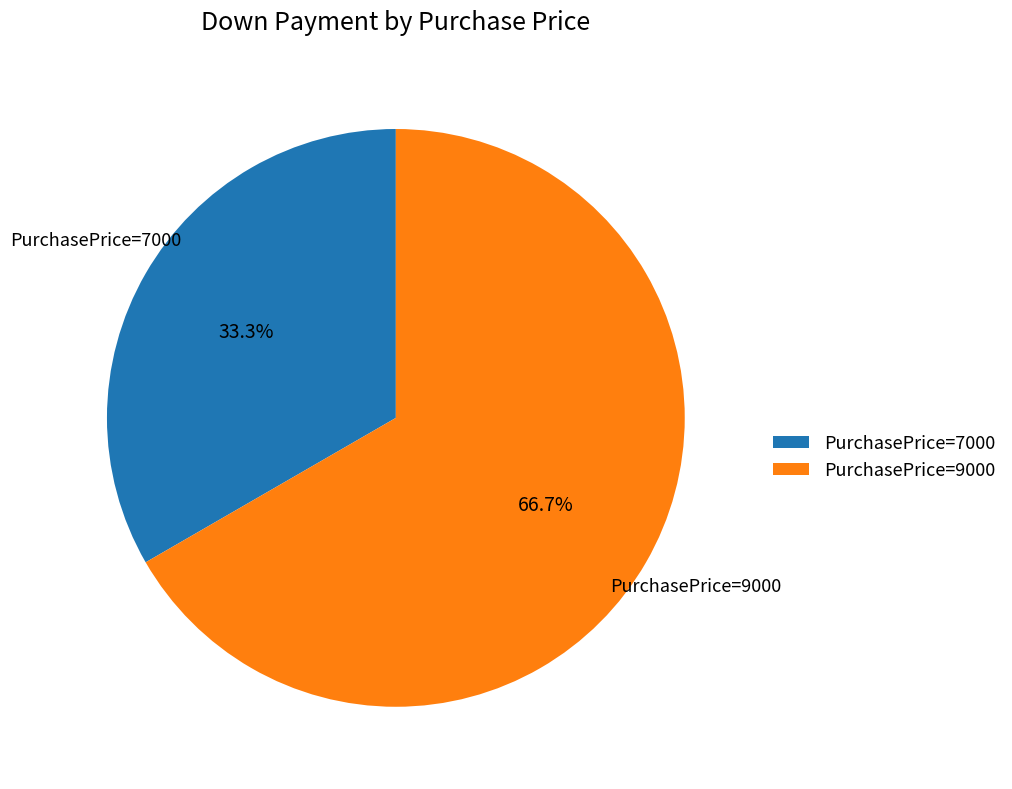

Is the sum of PurchasePrice=9000 and PurchasePrice=7000 greater than half?

Yes